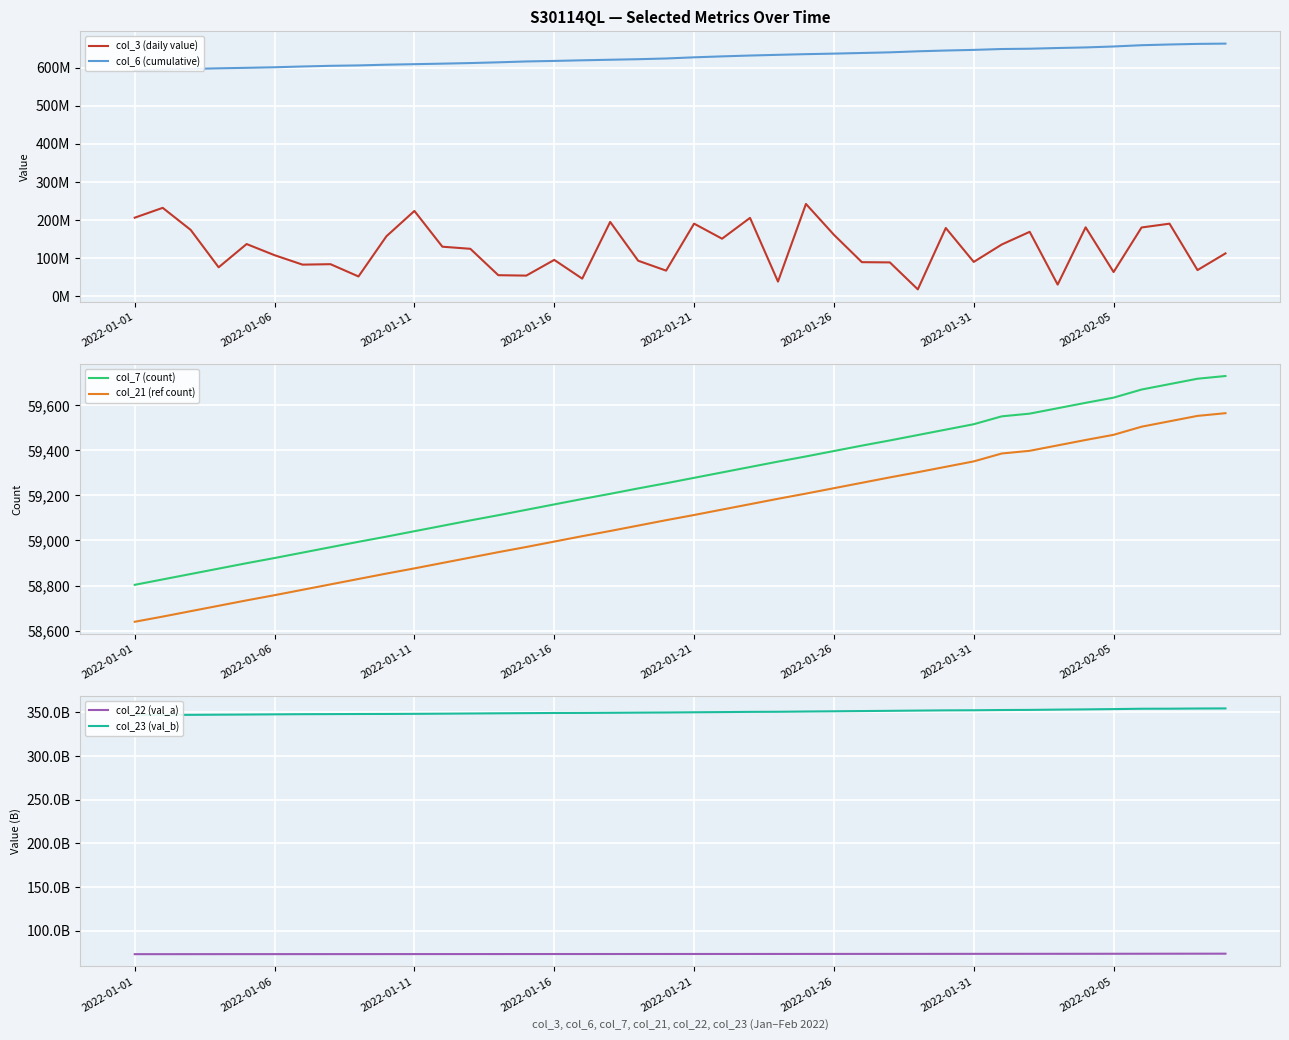

True or false: col_7 (count) and col_21 (ref count) cross at least once.

False